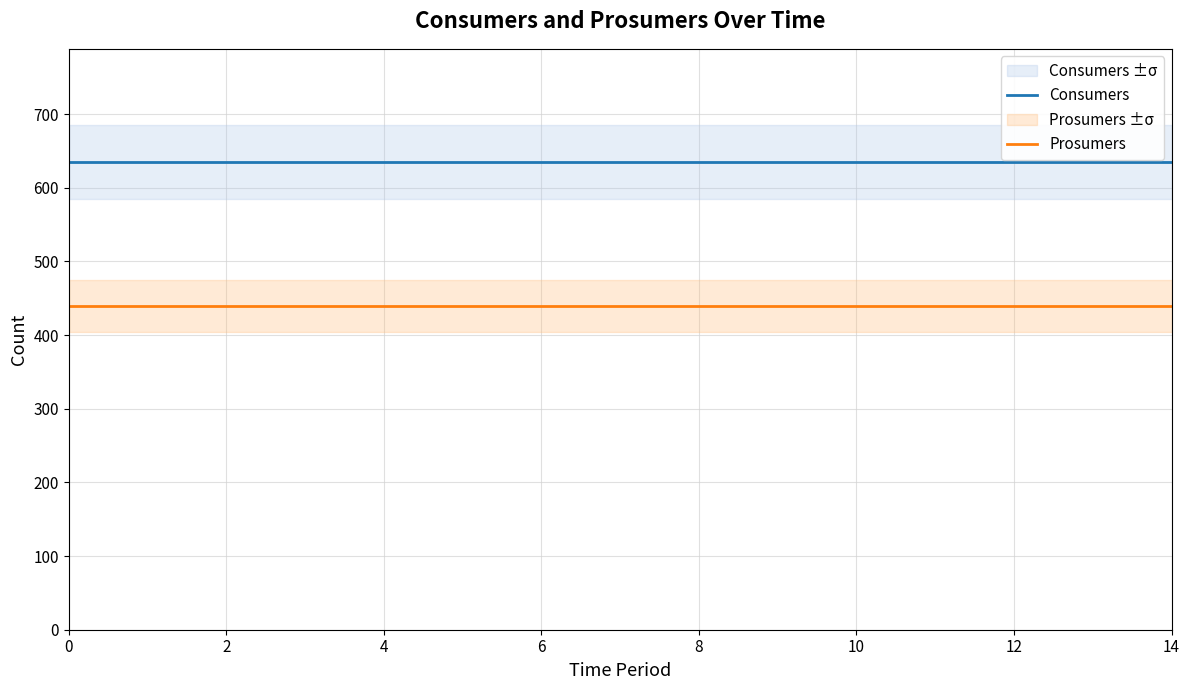

What is the maximum value for Consumers?

635